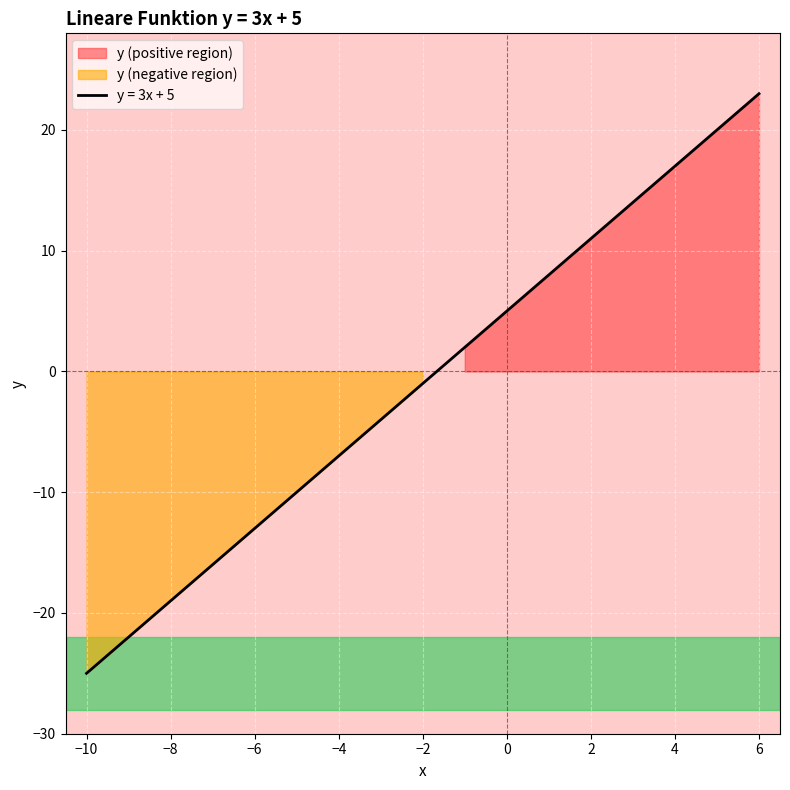

What is the minimum value shown in the chart?

-25